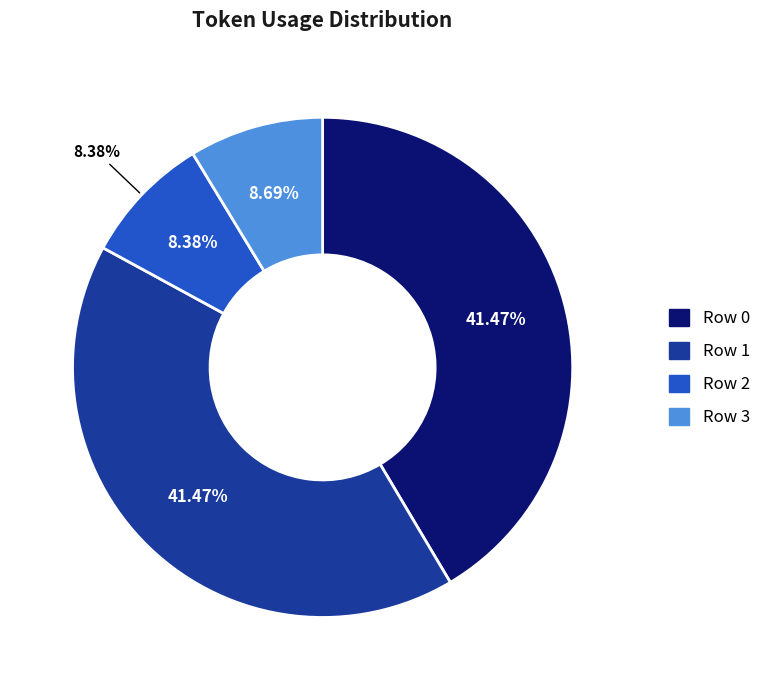

To the nearest percent, what is the difference between the largest and smallest slice percentages?

33%